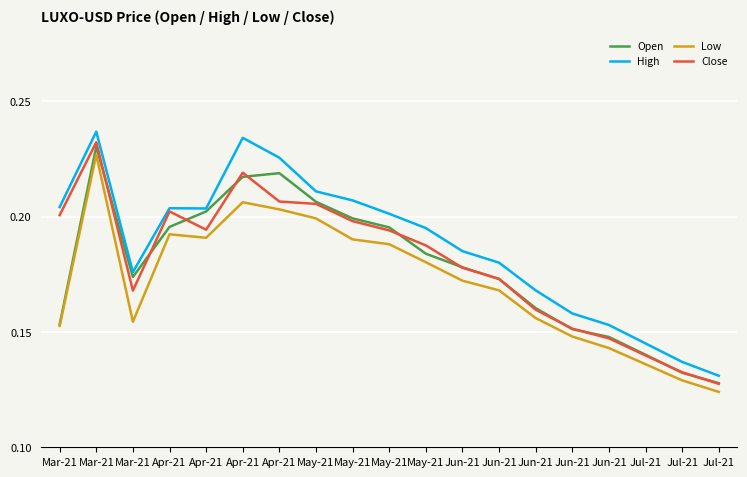

How many interior local valleys does the Close series have?

2